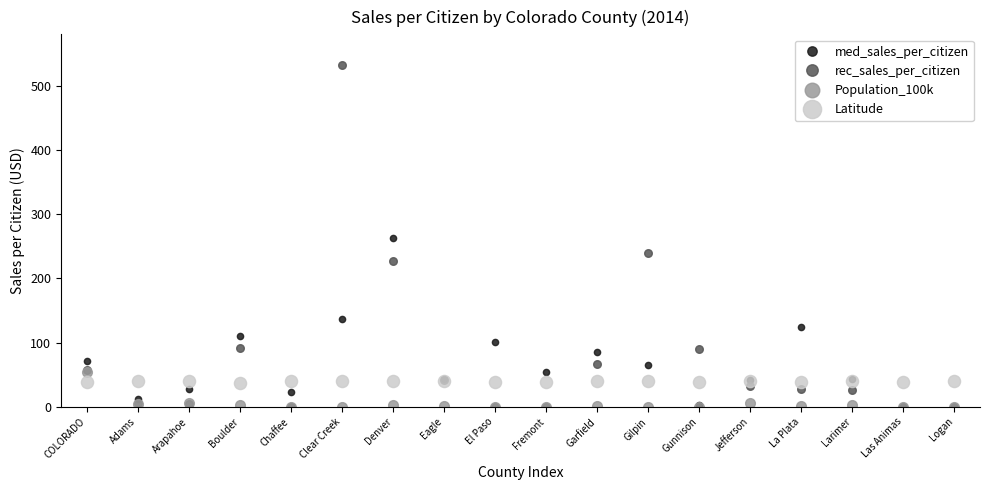

Where do rec_sales_per_citizen and med_sales_per_citizen first cross each other?

Chaffee and Clear Creek